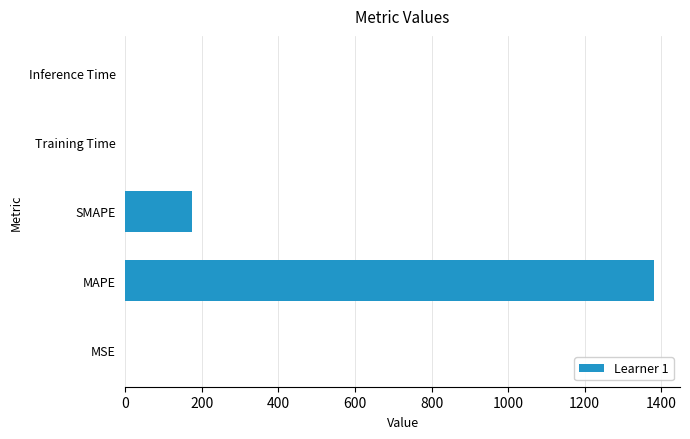

Count the number of data series in this chart.

1